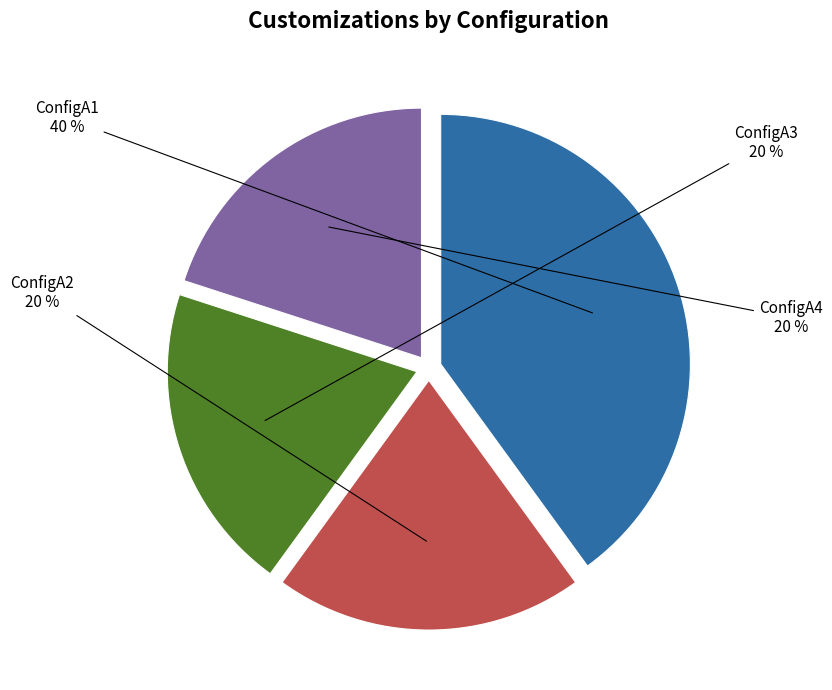

Combined, do ConfigA1 and ConfigA2 account for over 50%?

Yes